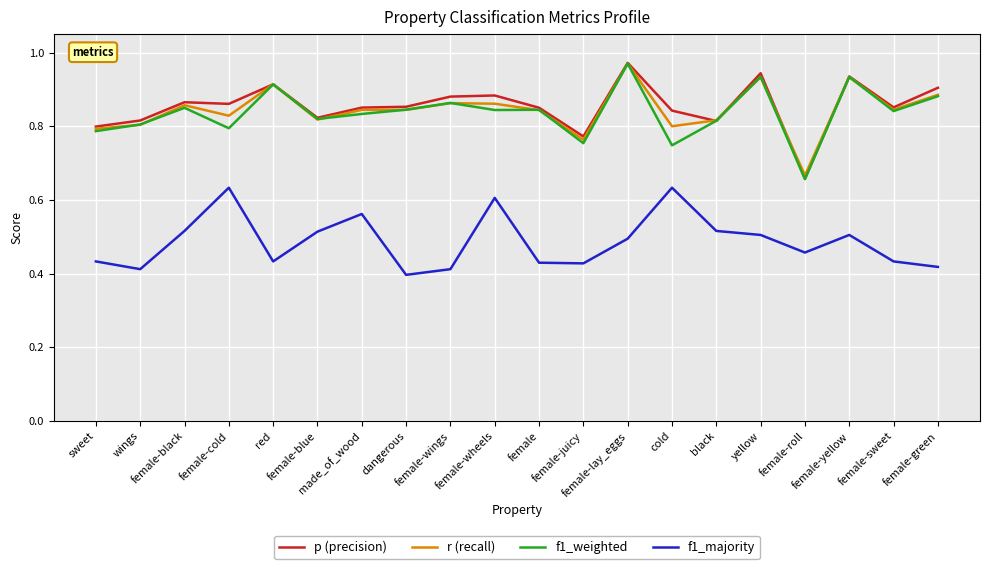

Does the chart have visible grid lines?

Yes